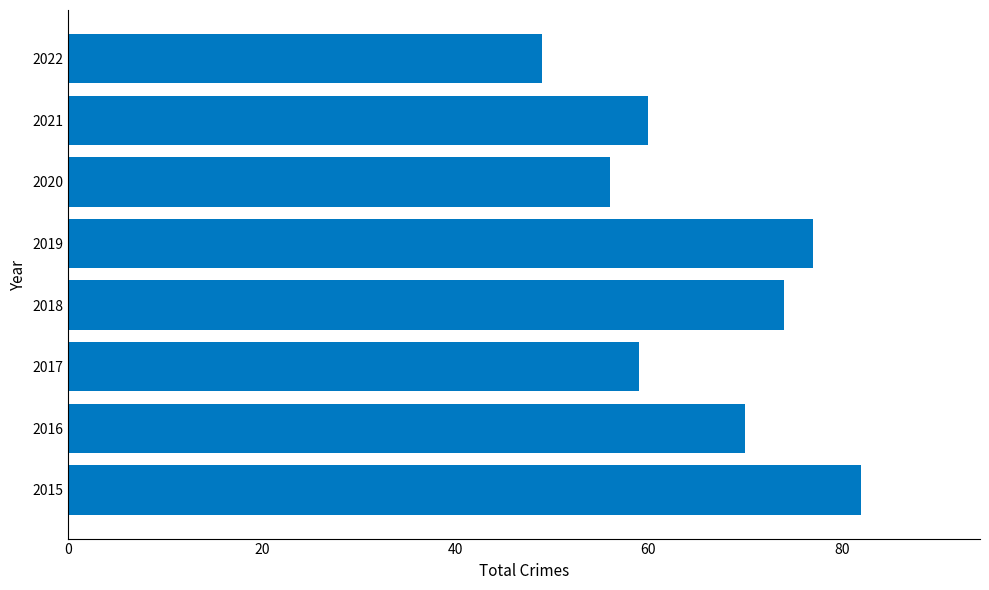

Reading bottom to top, list all the values displayed in this chart.

82	70	59	74	77	56	60	49